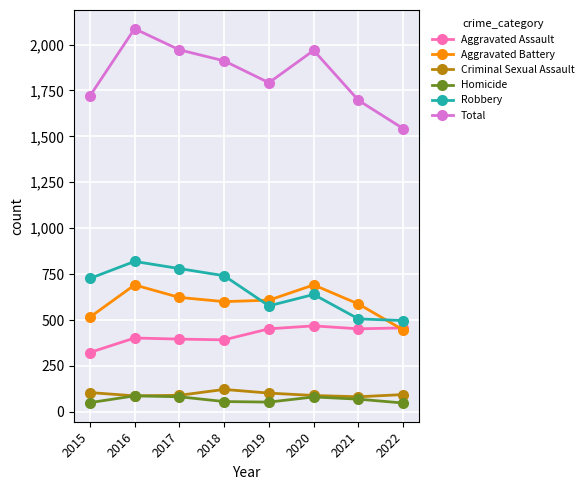

Does the chart have visible grid lines?

Yes